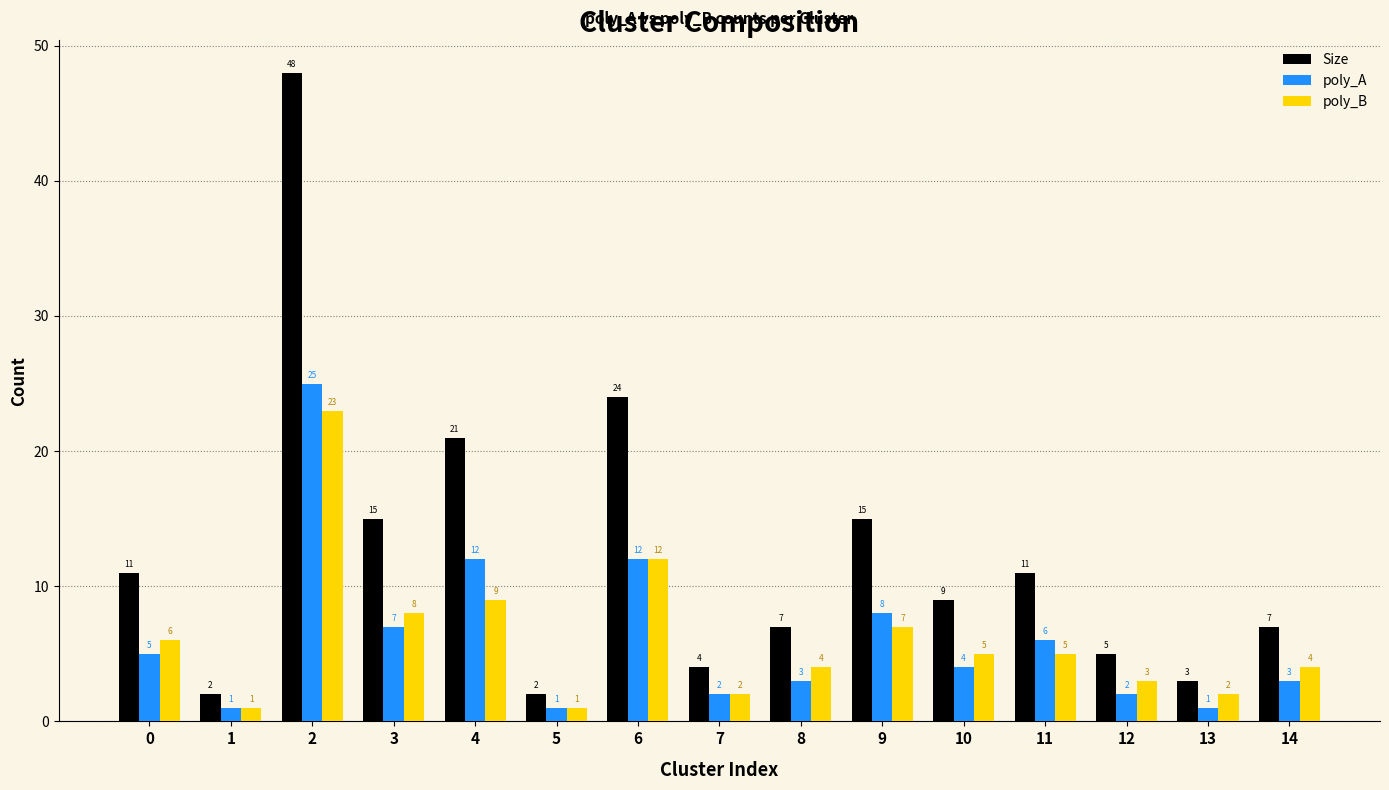

Rank the series at 13 from lowest to highest value.

poly_A, poly_B, Size